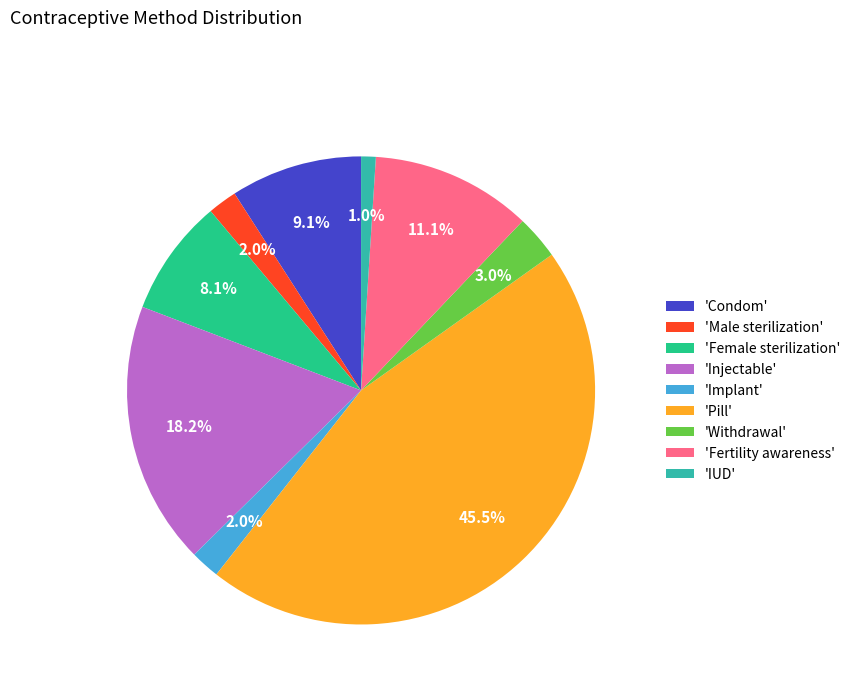

Is there any slice that represents more than half of the pie?

No